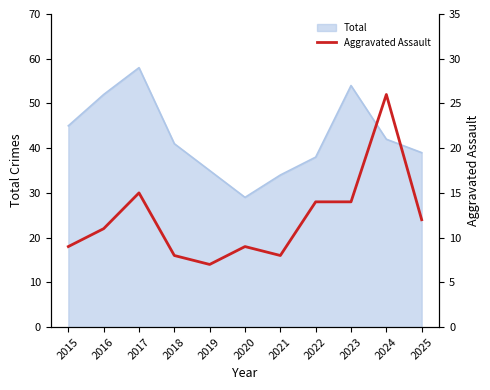

Is it true that Total equals 52 at 2016?

True